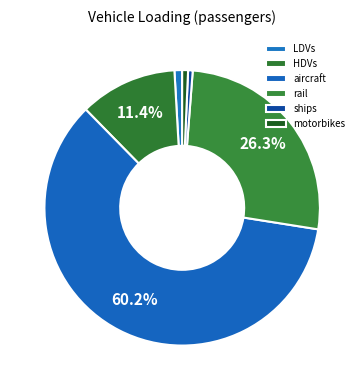

Combined, what portion of the pie is HDVs and ships?

12.0%